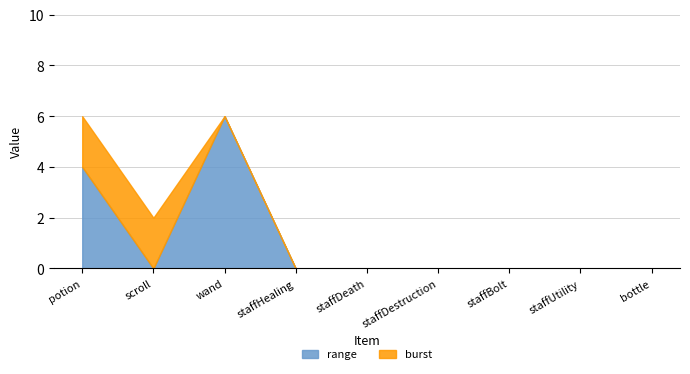

True or false: range has a value of 4 at staffHealing.

False